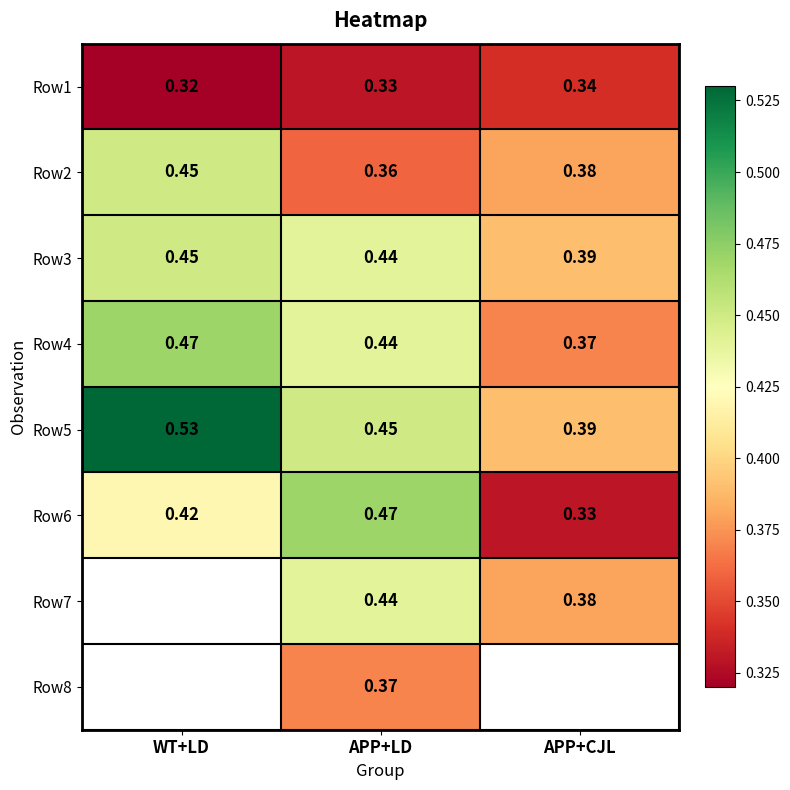

Count the Row6 values in the range 0 to 1.

3